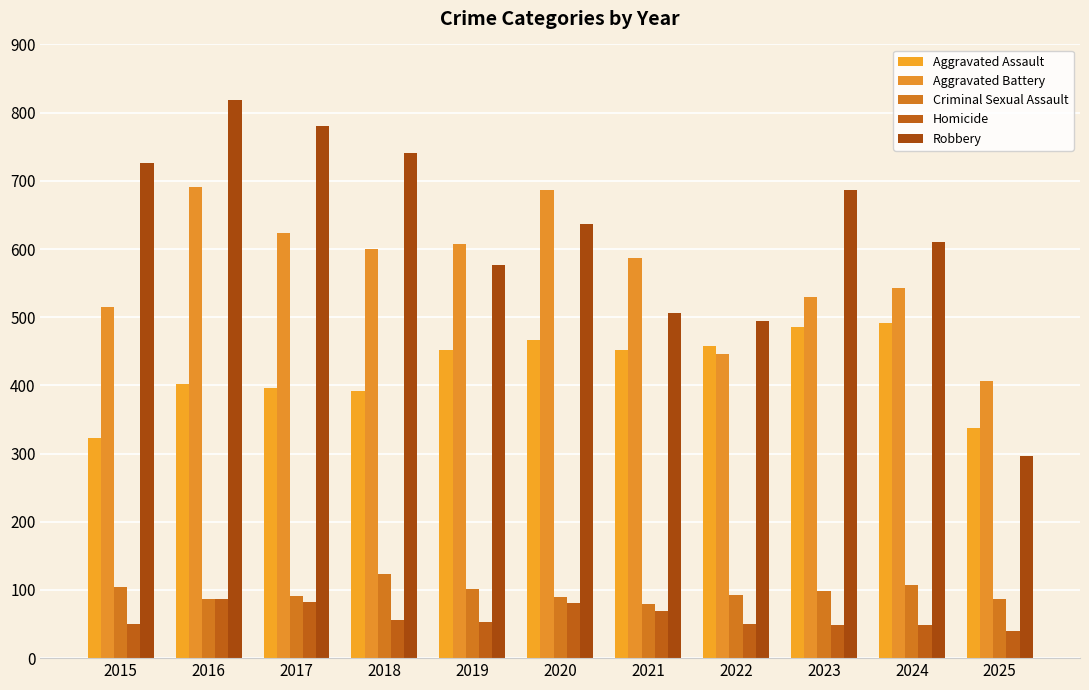

What is the value of the Criminal Sexual Assault bar at the 1st from the left?

105